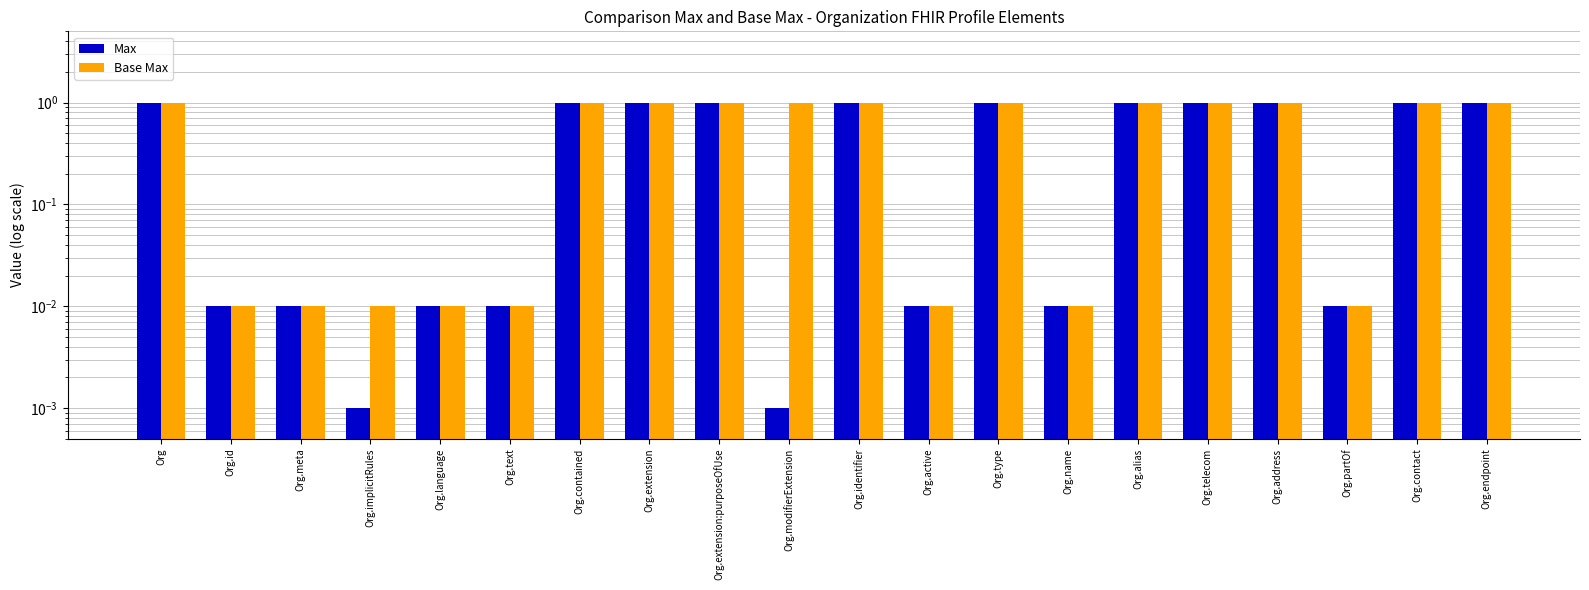

What is the label of the 15th bar from the left?

Org.alias